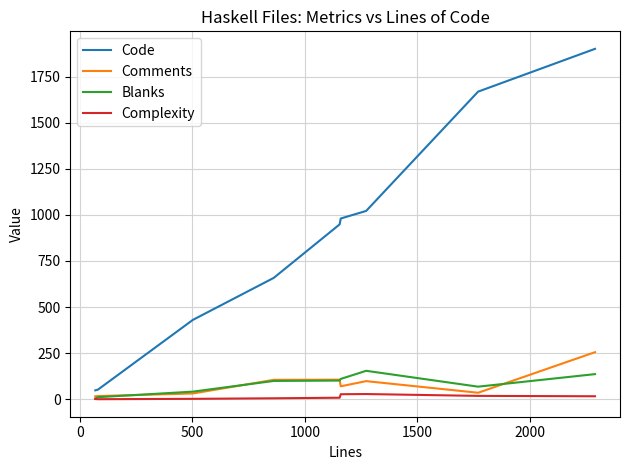

Which series has the largest total across all categories?

Code